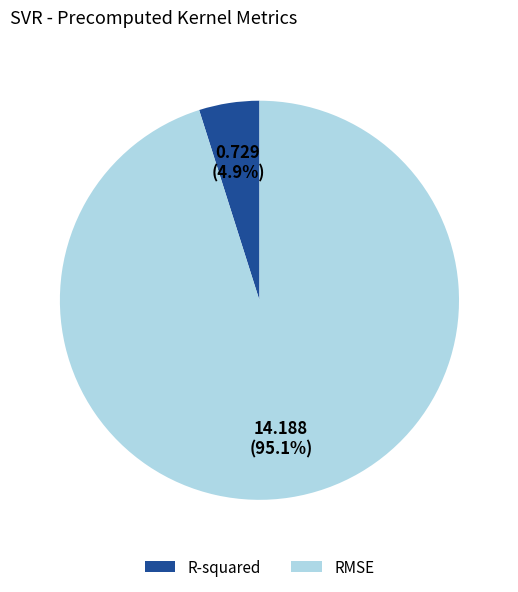

Is it true that R-squared is 5% of the pie?

True